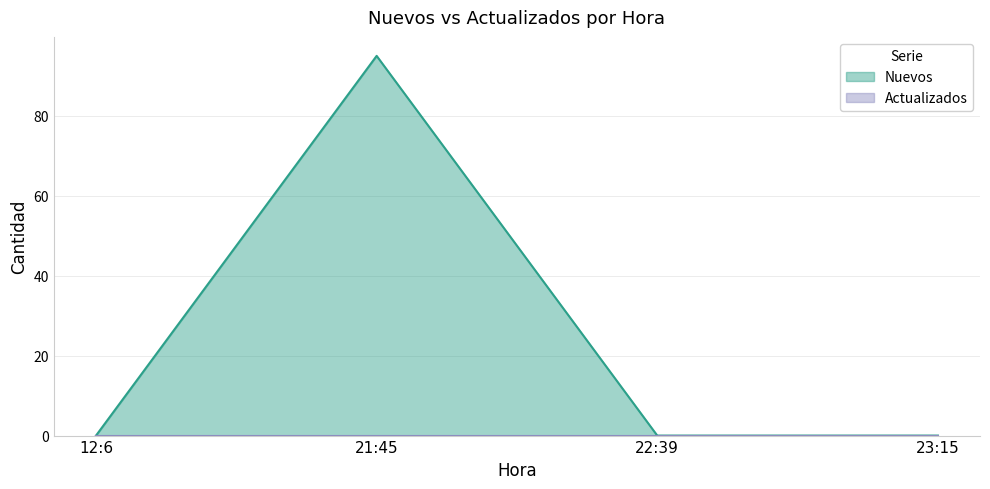

Count the values in the range 0 to 95.

4